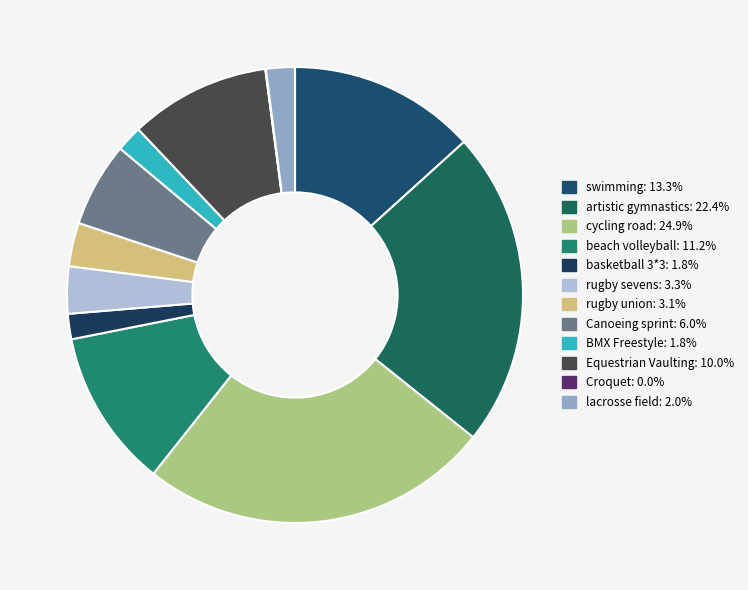

Which has a higher value, Croquet or beach volleyball?

beach volleyball